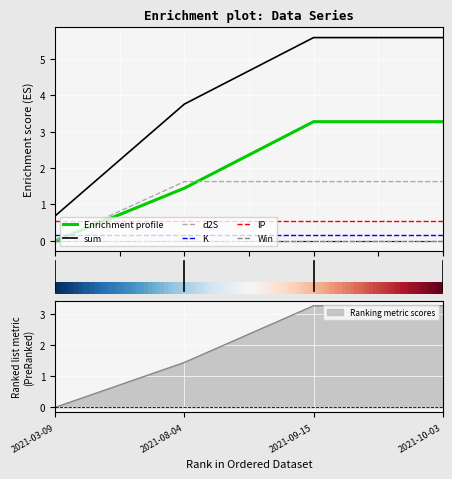

True or false: sum and Enrichment profile intersect in this chart.

False